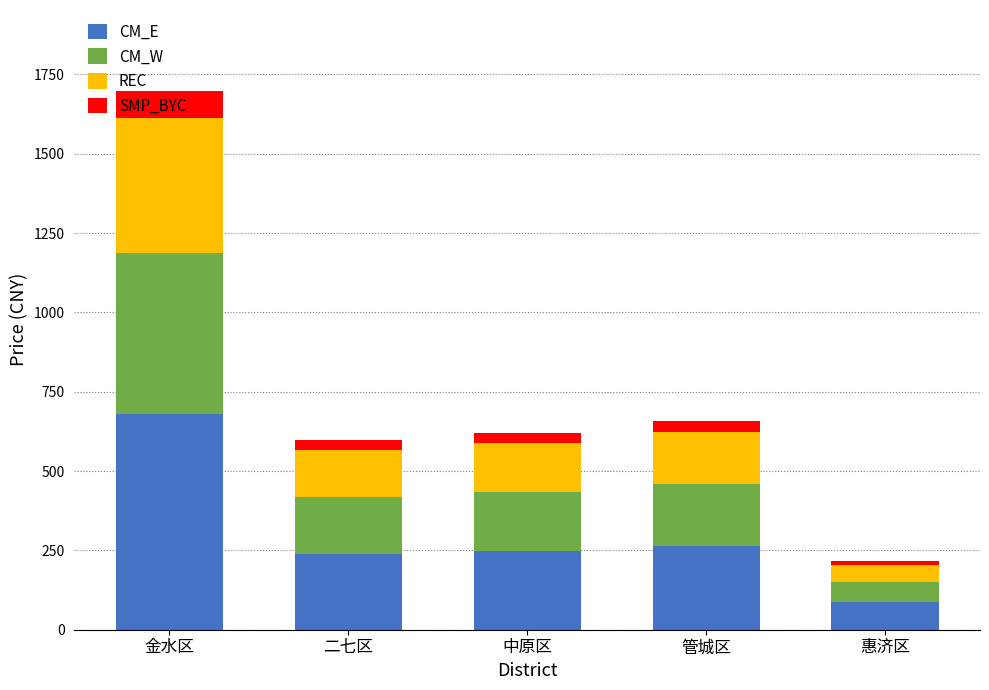

What is the total value across all series at 管城区?

657